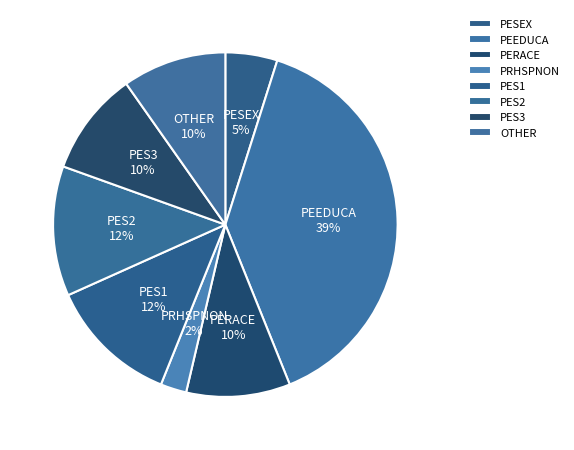

Is there a majority slice in this chart?

No